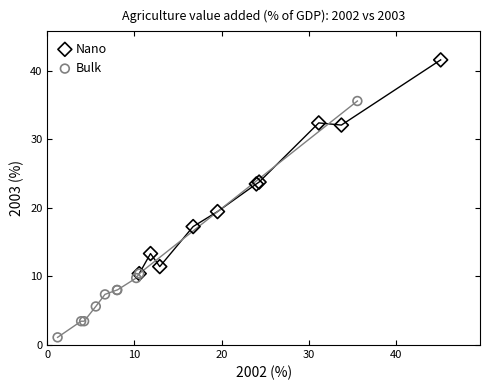

Which series reaches the minimum Y coordinate?

Bulk